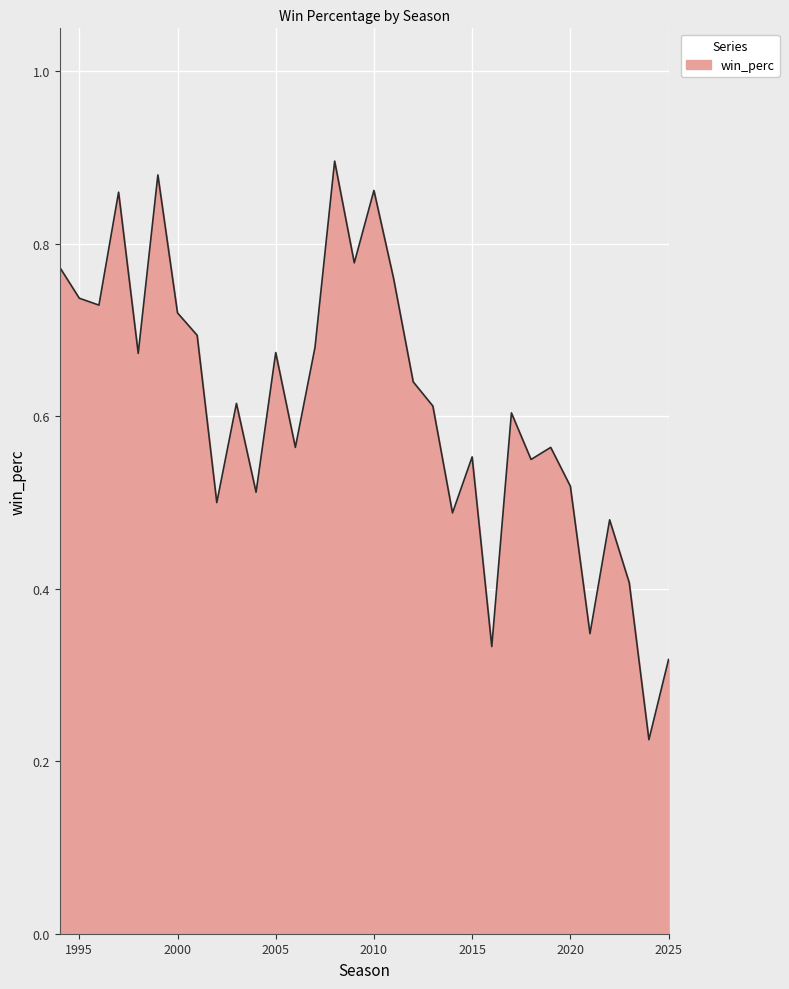

What is the sum of all values?

19.5